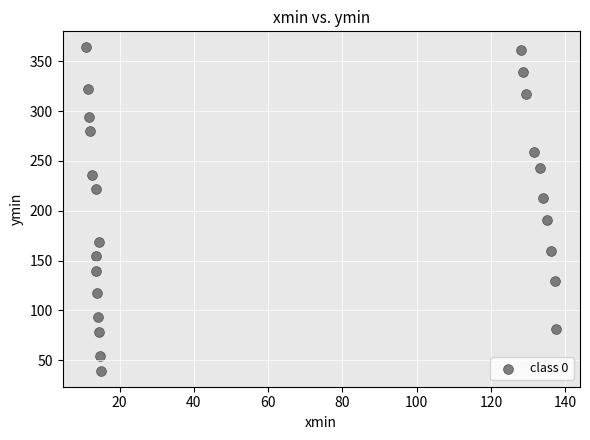

What is the range of X values (max minus min)?

126.7